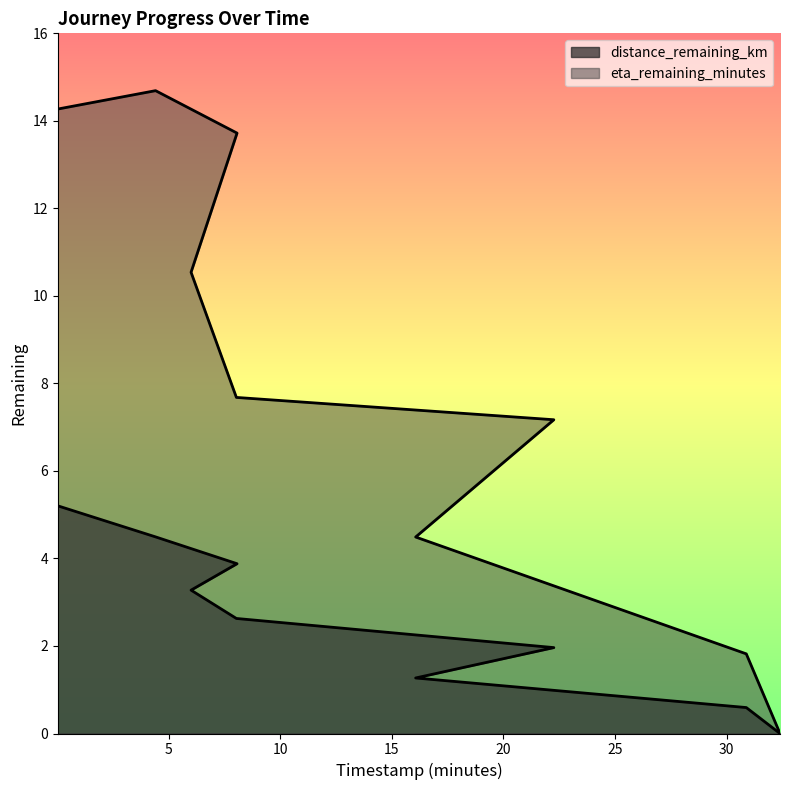

Rank the series at 8.07 from lowest to highest value.

distance_remaining_km, eta_remaining_minutes